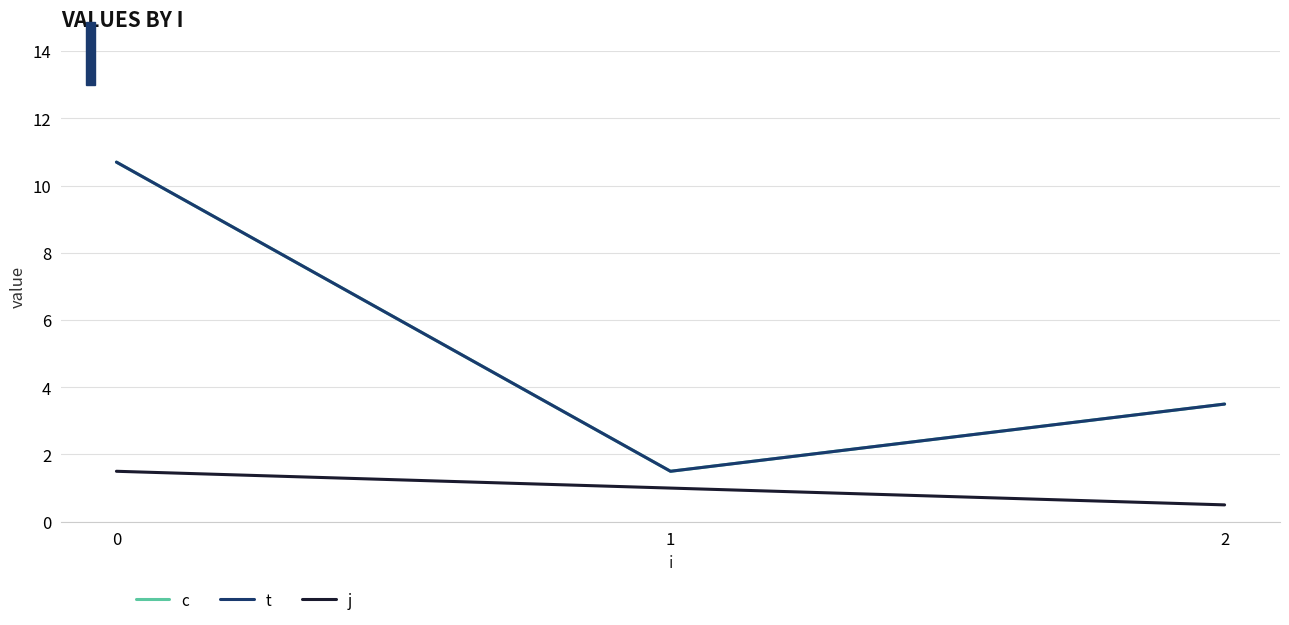

True or false: c has a value of 3.5 at 2.

True